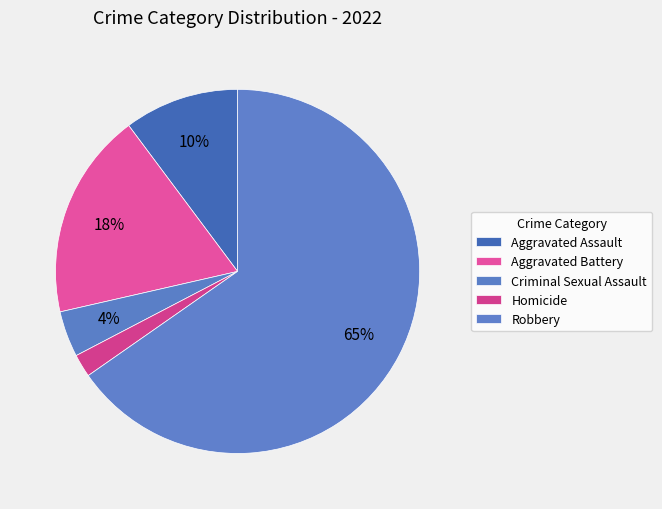

Rank the categories by value from lowest to highest.

Homicide, Criminal Sexual Assault, Aggravated Assault, Aggravated Battery, Robbery